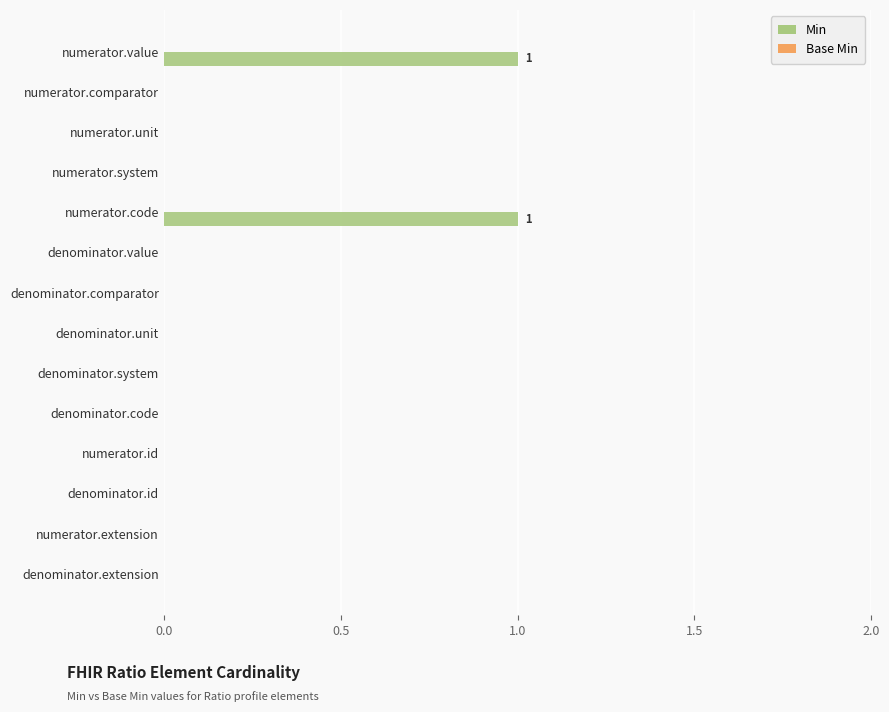

Between denominator.system and numerator.value, which is larger?

numerator.value